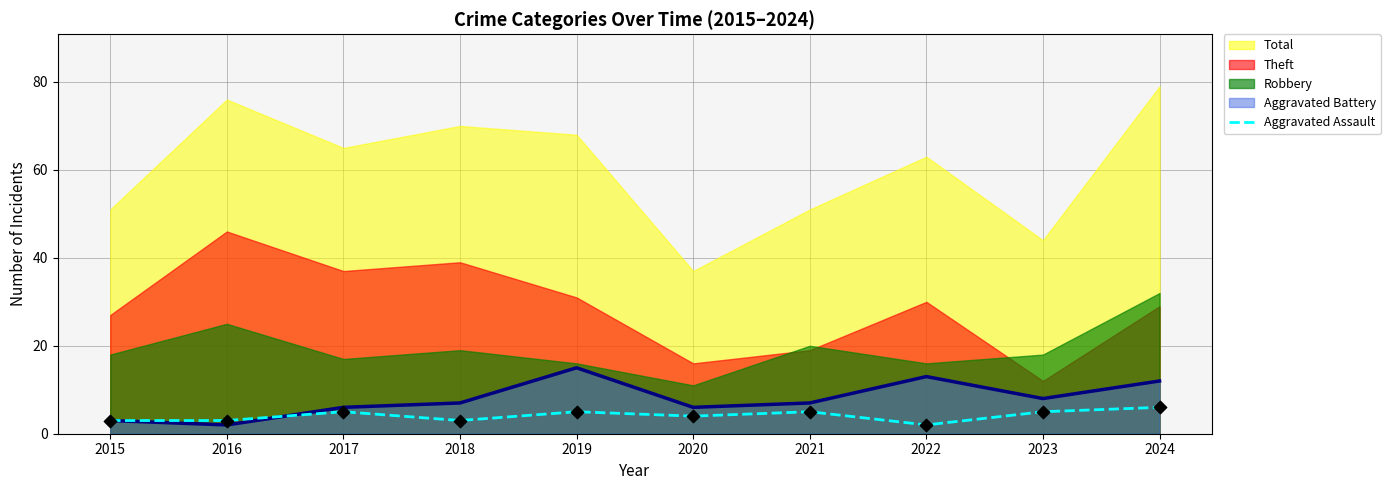

Which has a higher value, 2019 or 2020?

2019